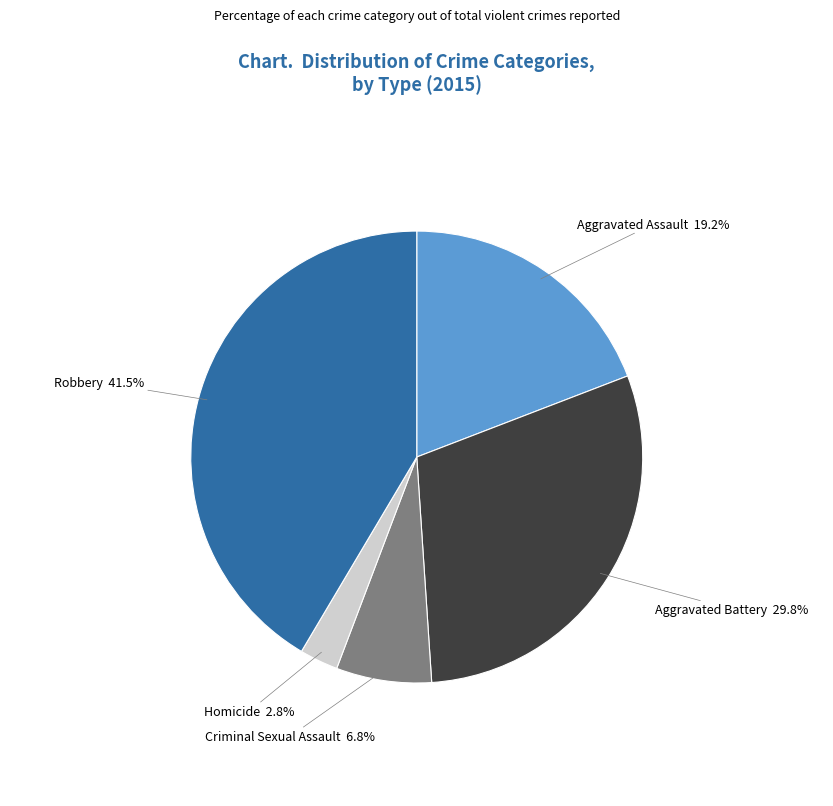

Is there a majority slice in this chart?

No